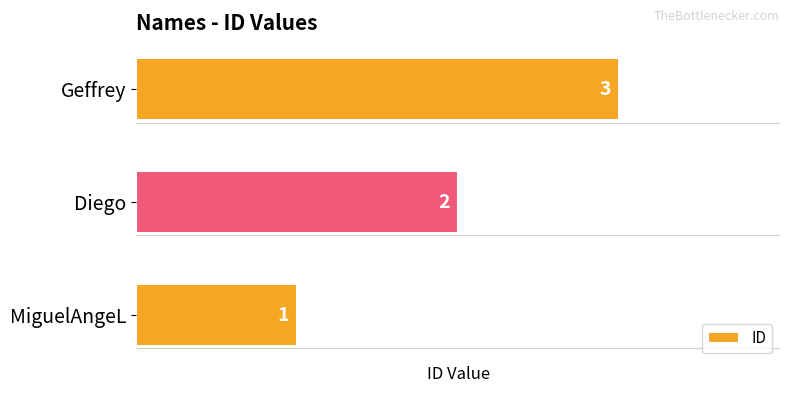

What is the minimum value shown in the chart?

1